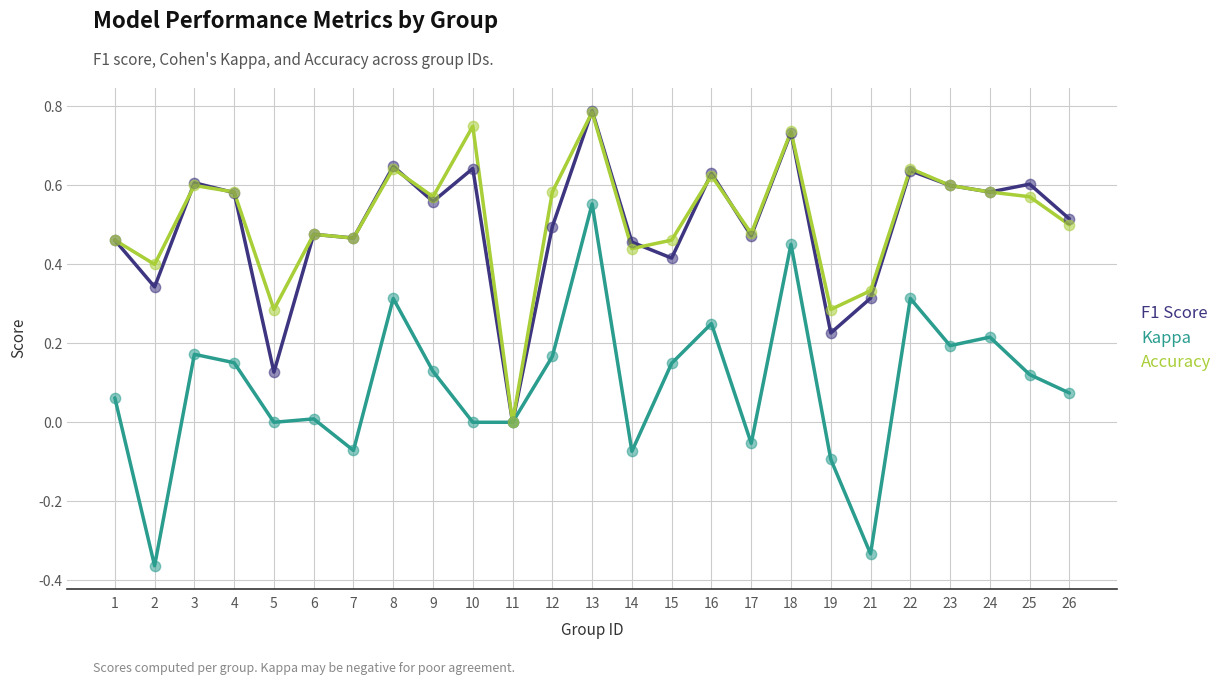

What is the total value across all series at 6?

1.0